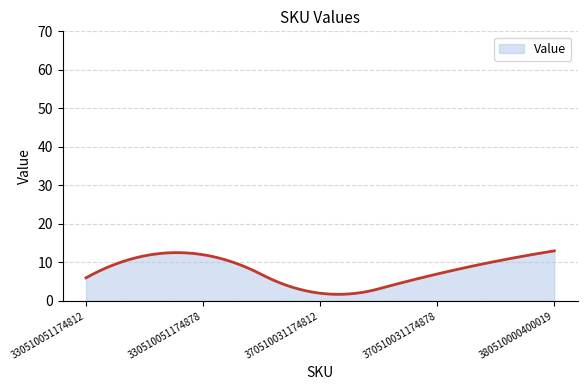

What is the smallest value displayed?

1.7